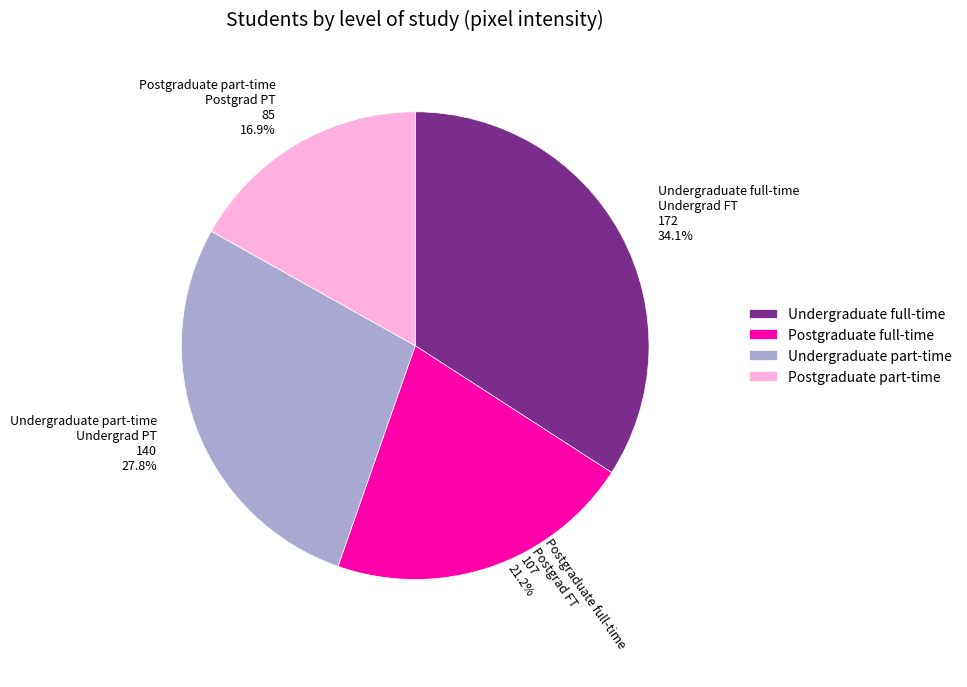

Which category has the smallest portion of the pie?

Postgraduate part-time